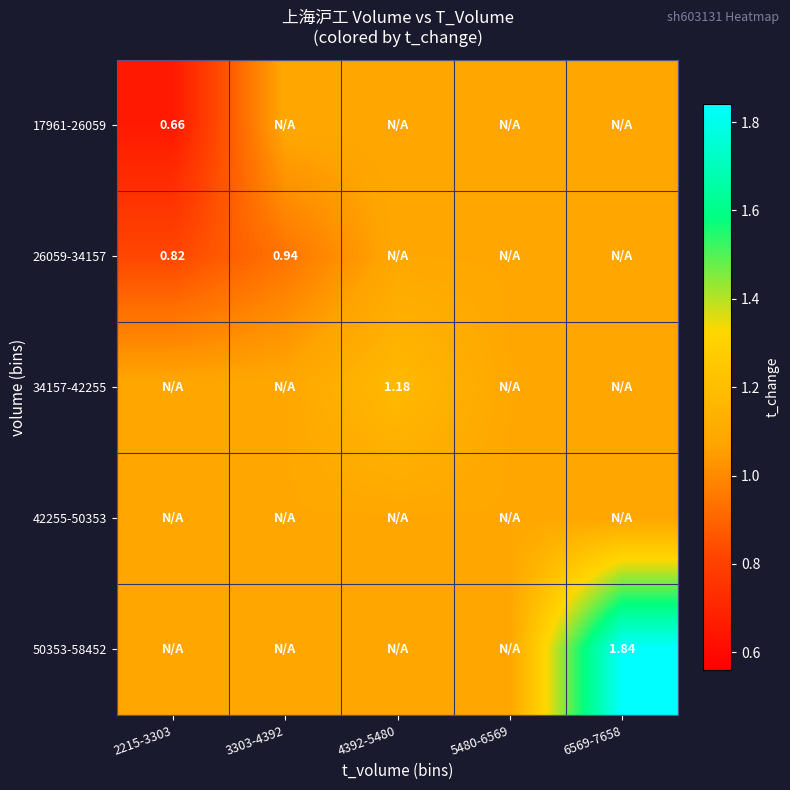

Is it true that 26059-34157 equals 1.8 at 6569-7658?

False